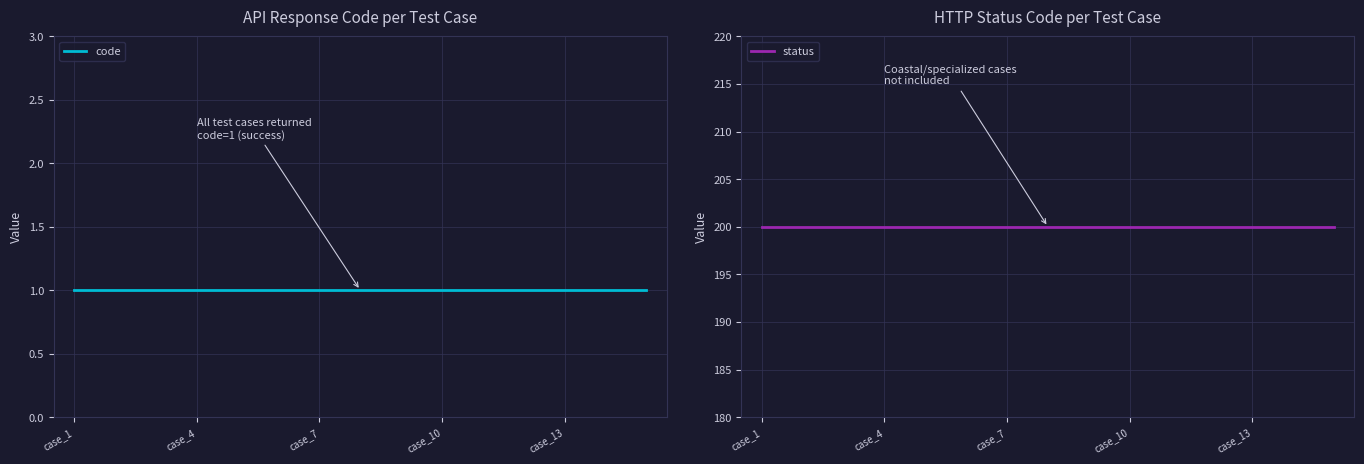

Rank the series at 14 from lowest to highest value.

code, status